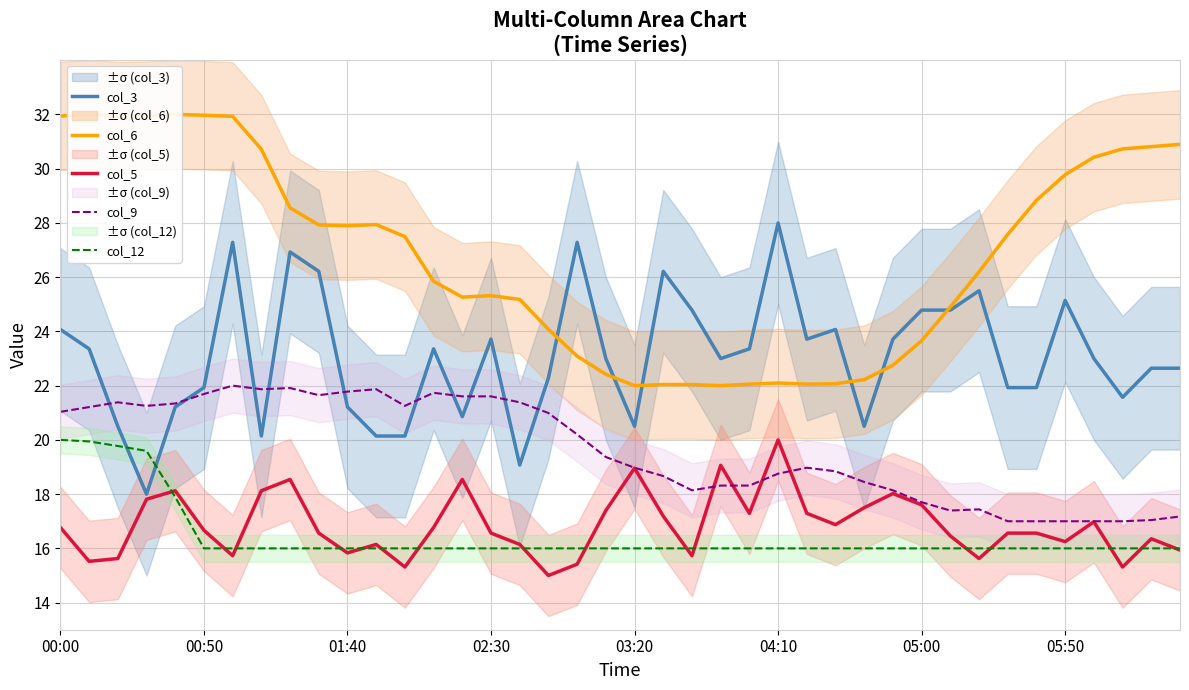

The col_12 series shows 21.9 at 14. True or false?

False